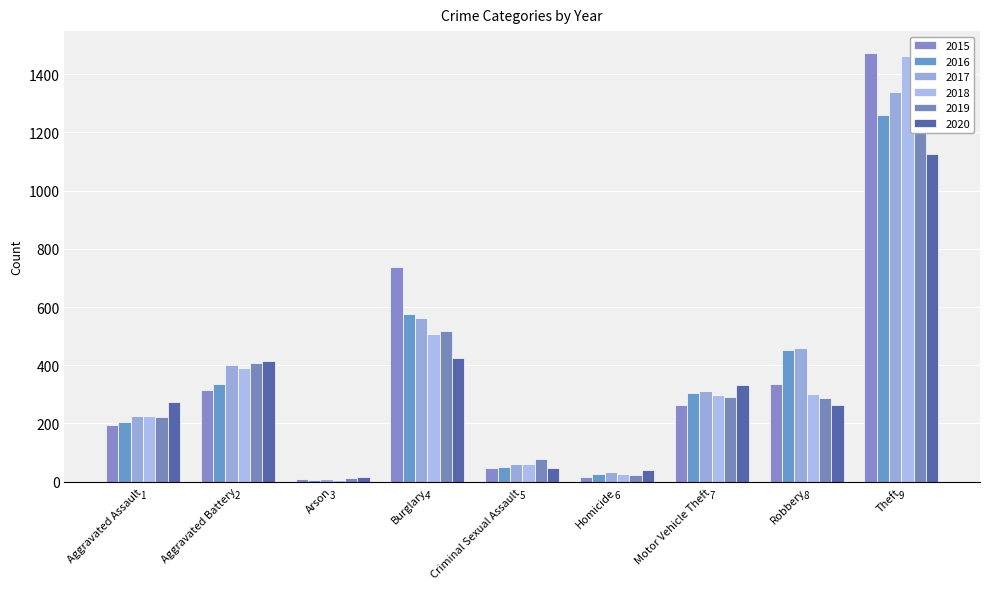

What is the difference between the second highest and second lowest values in the 2015 series?

723